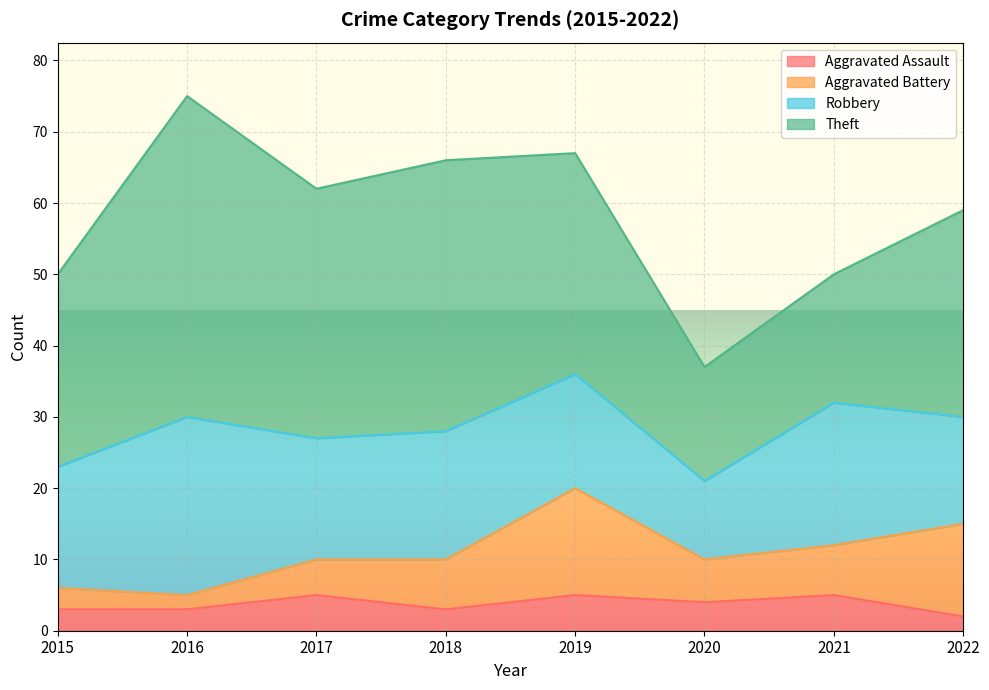

The Aggravated Assault series shows 3 at 2022. True or false?

False